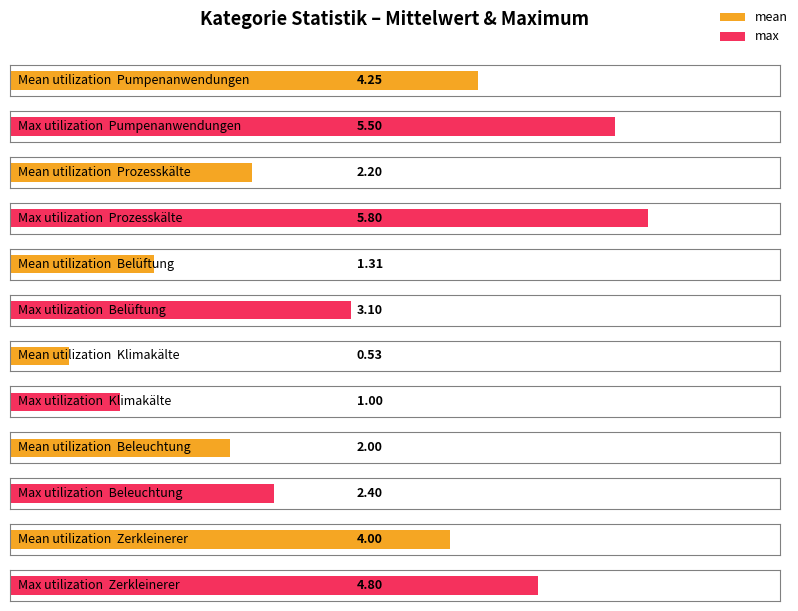

How many values in the mean series exceed 2?

3